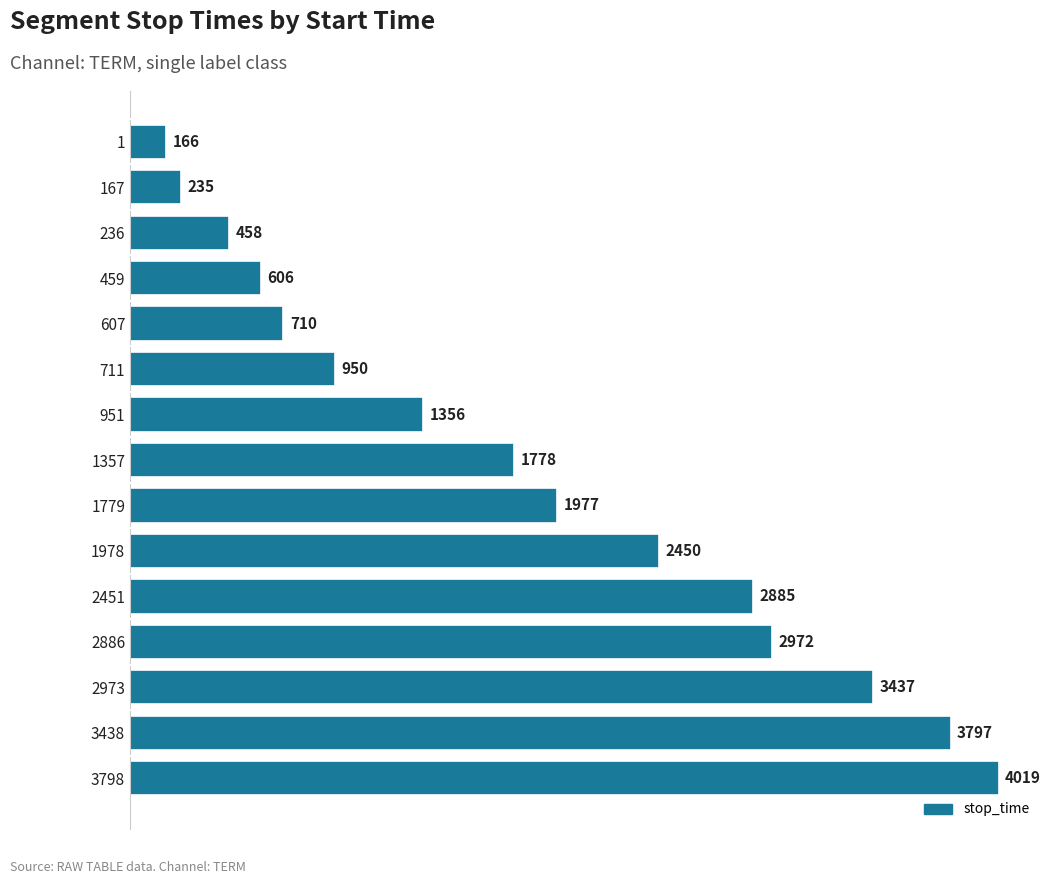

What is the difference between the second highest and second lowest values?

3562